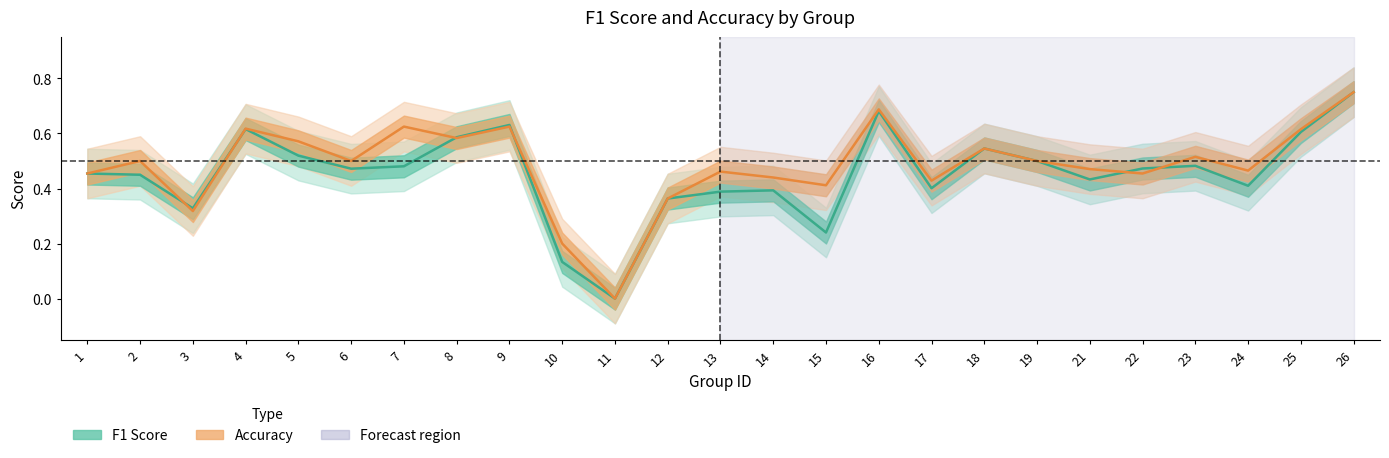

How many F1 Score values are between 0 and 1?

25